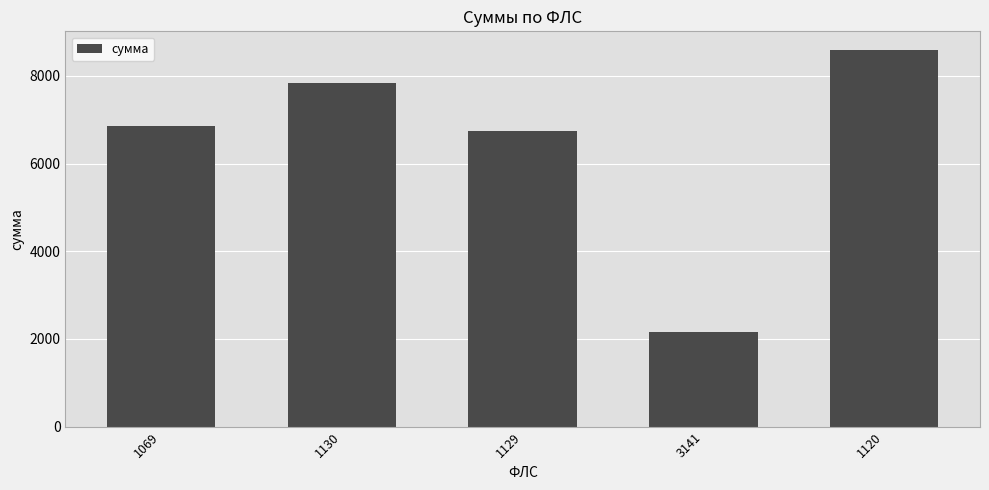

How many categories are shown in the chart?

5